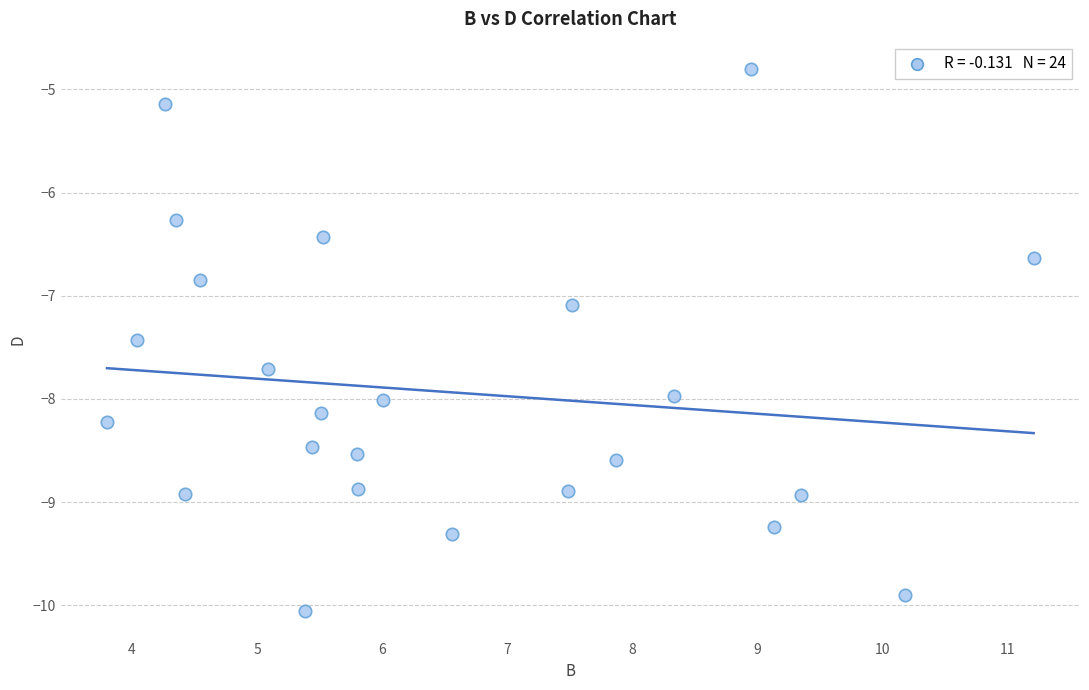

What Y value in the scatter plot is closest to -7?

-7.1